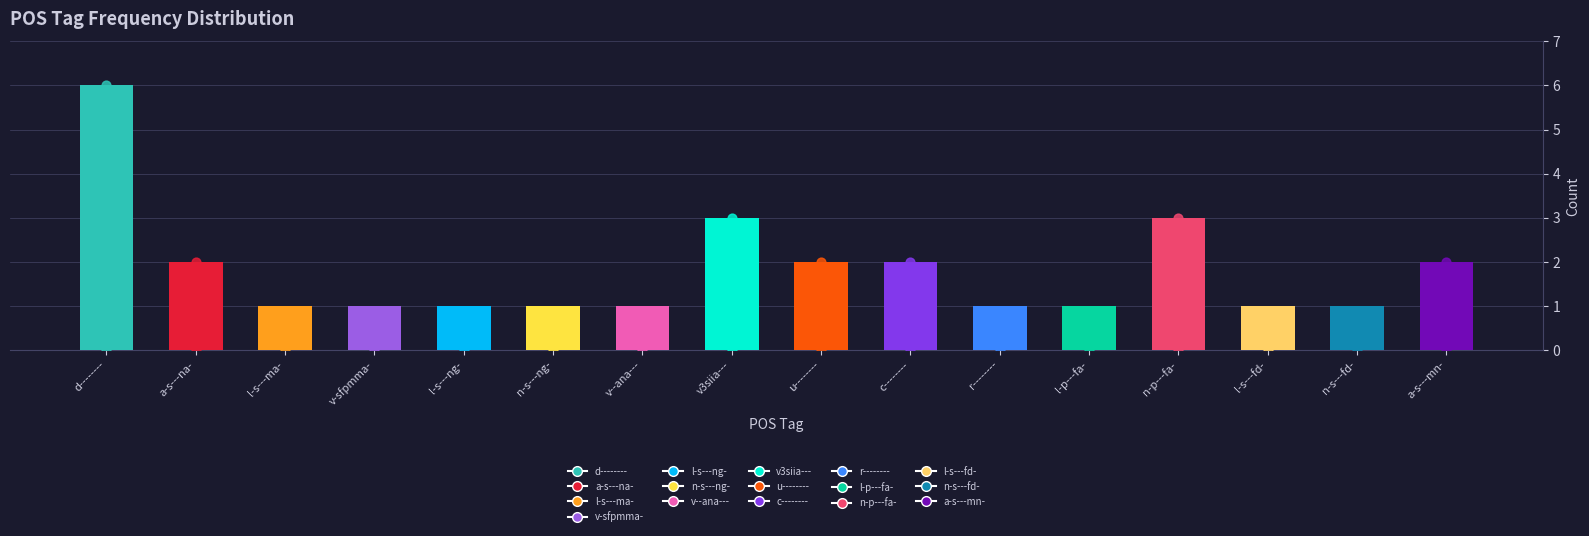

What is the change in value from l-s---ma- to u--------?

+1